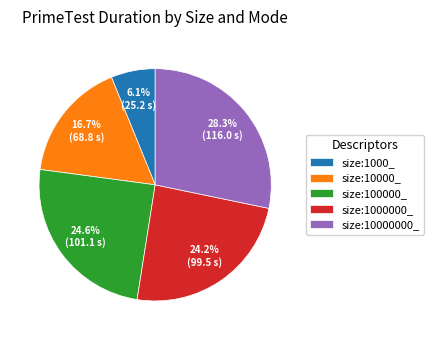

Does size:1000000_ account for over 50% of the chart?

No